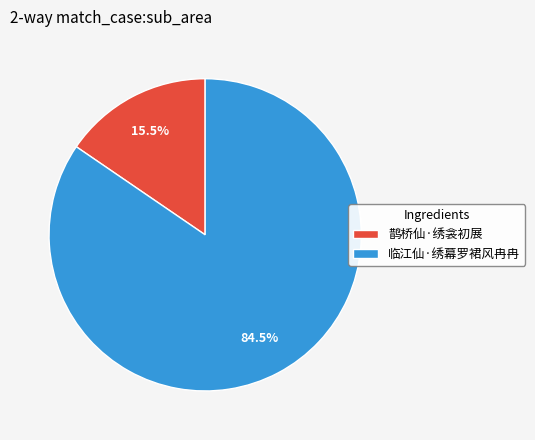

To the nearest percent, what is the difference between the 临江仙·绣幕罗裙风冉冉 and 鹊桥仙·绣衾初展 slice percentages?

69%